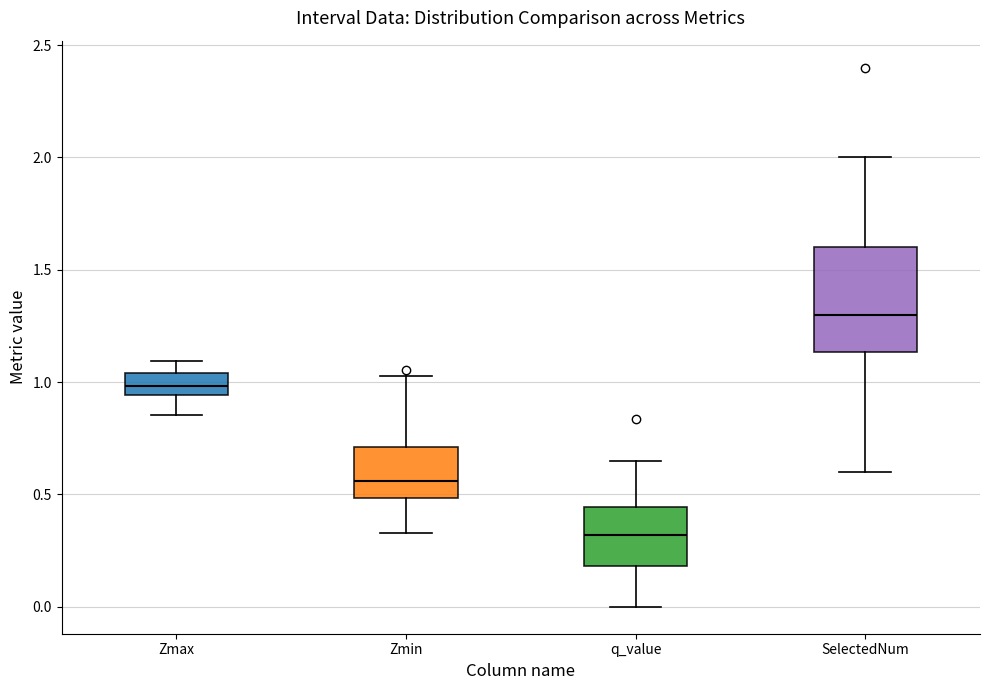

Where does the upper whisker of the box for Zmin end on the y-axis? The values are not printed on the chart, so give them approximately, as read against the axis.

1.05